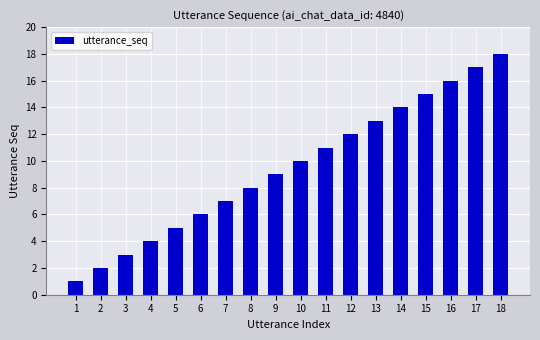

What is the difference between the second highest and second lowest values?

15